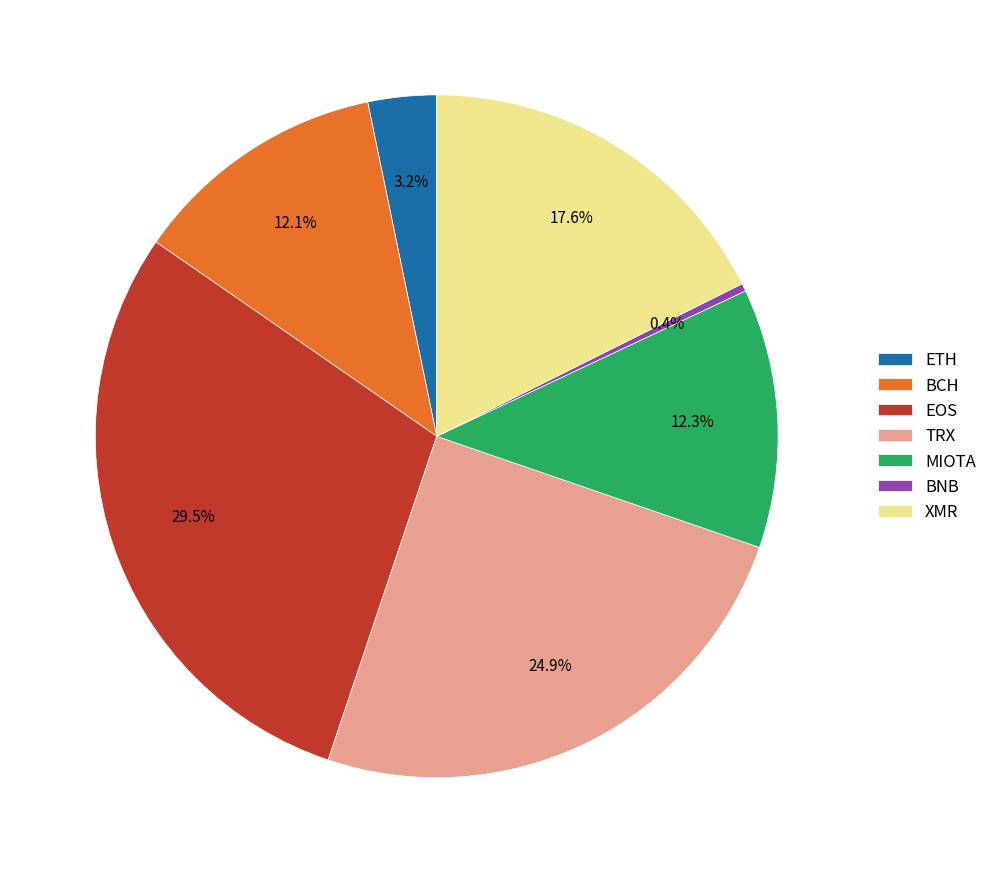

What is the total percentage of BNB and MIOTA?

12.7%